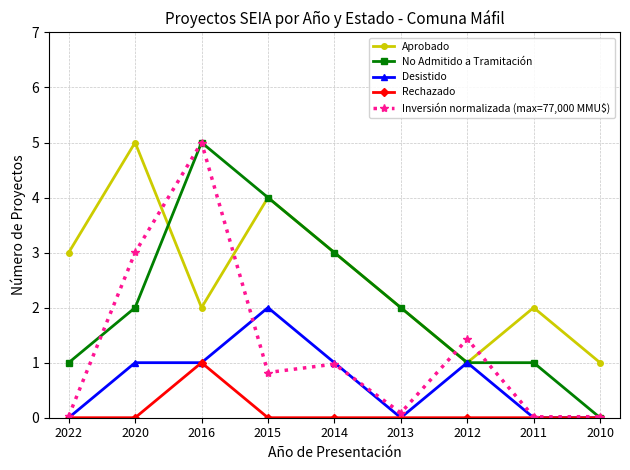

Count the number of data series in this chart.

5